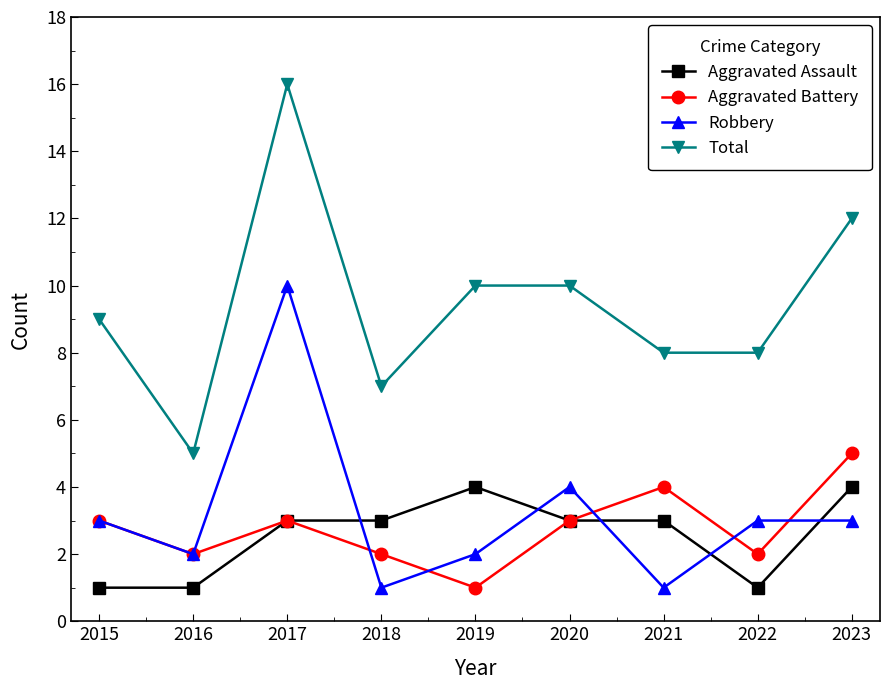

Which series has the largest total across all categories?

Total